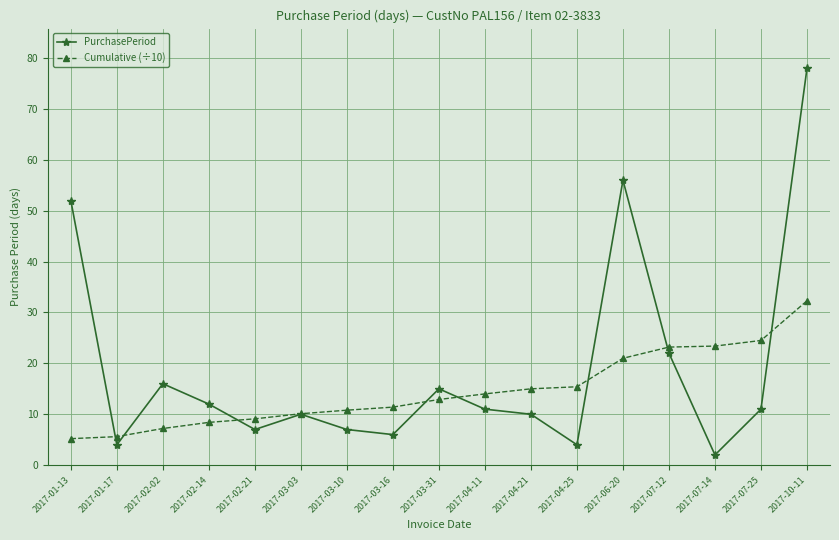

What is the average value of the PurchasePeriod series?

19.0